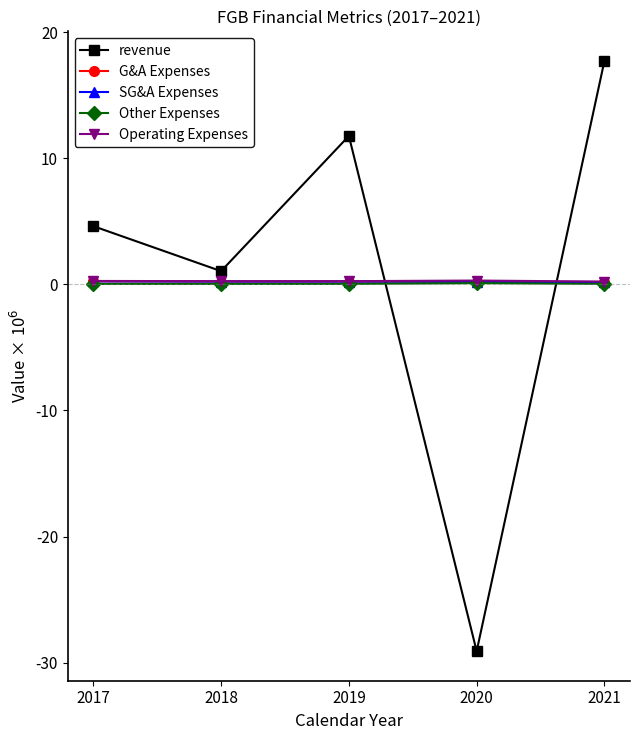

The value of SG&A Expenses at 2018 is 0.1. True or false?

False